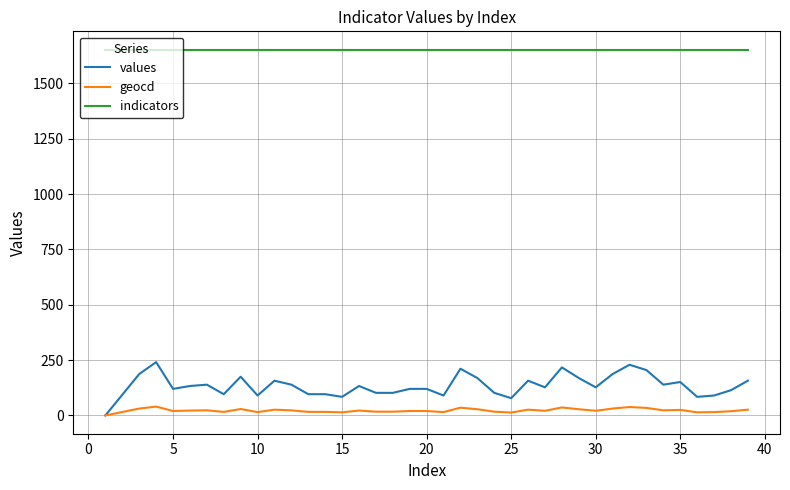

Which series has the widest spread of values?

values